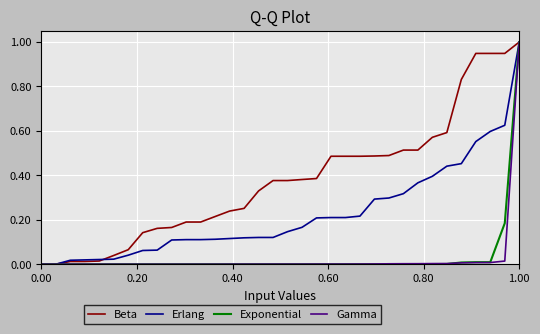

Which series has the largest total across all categories?

Beta